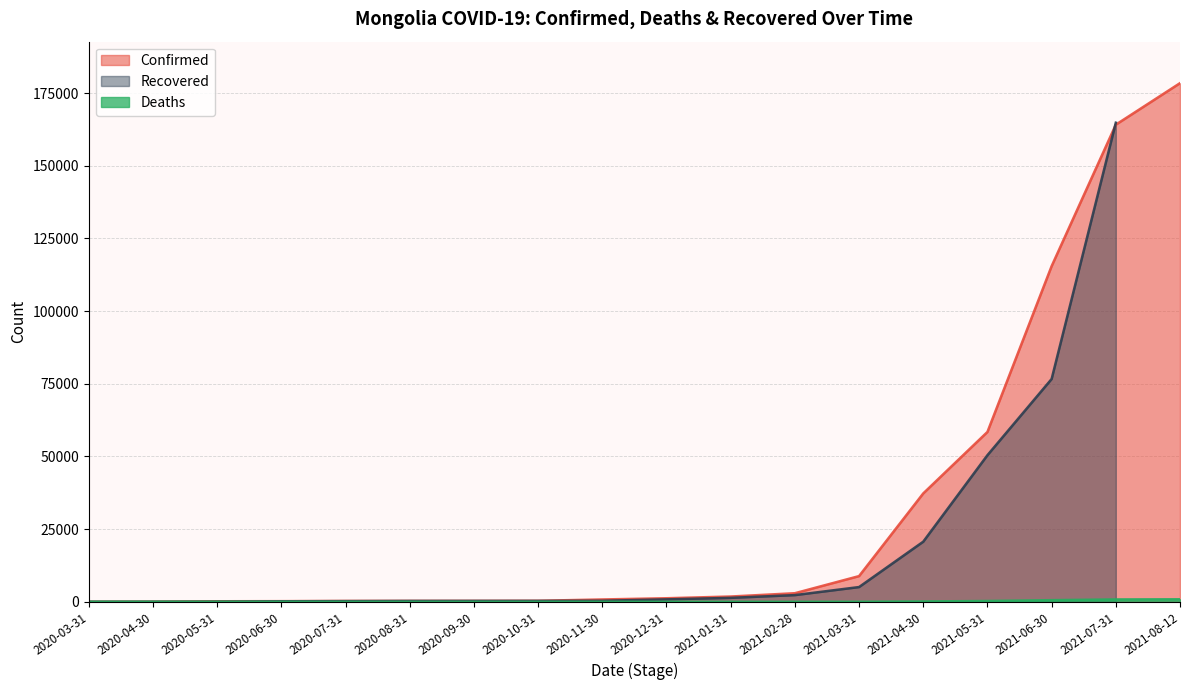

What is the maximum value for Confirmed?

178436